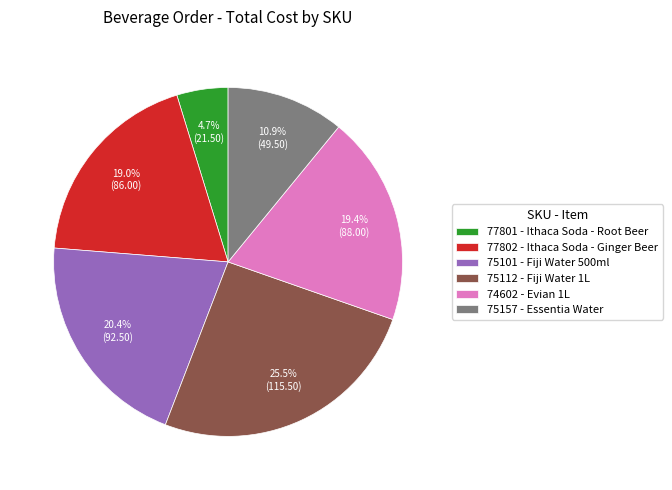

How many segments does this pie chart have?

6